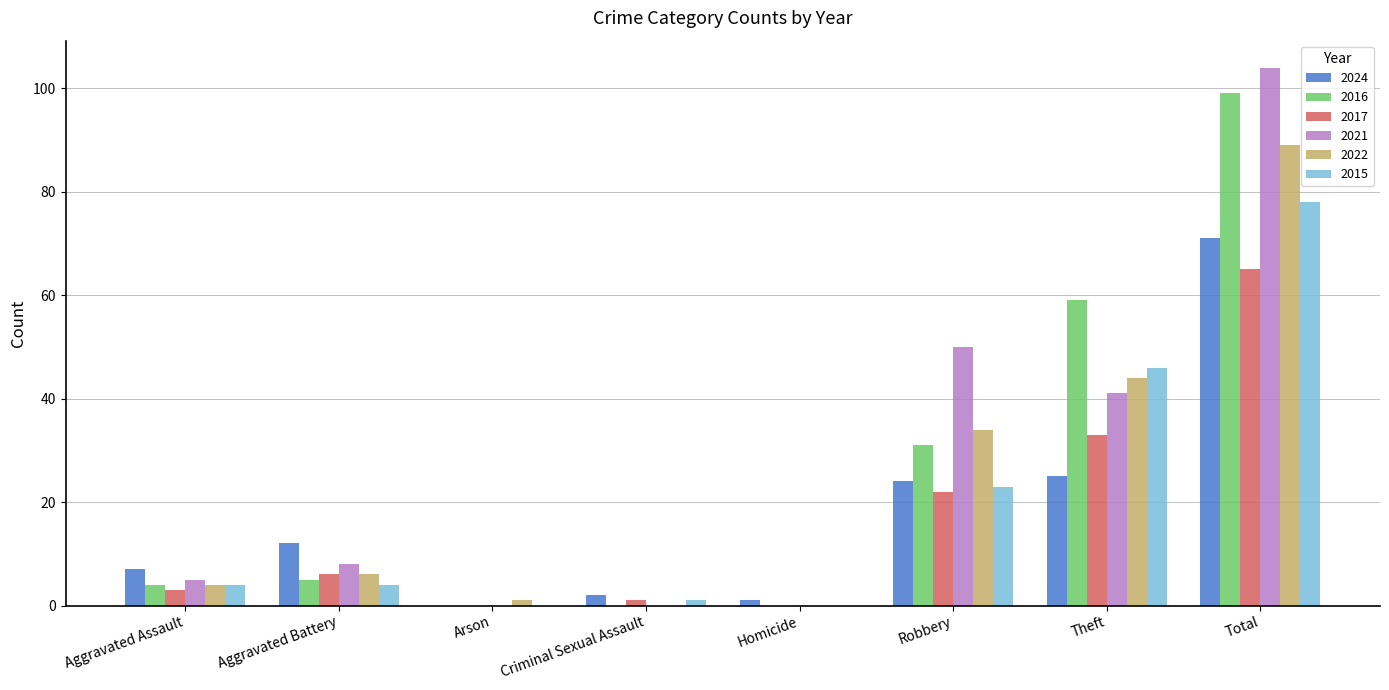

Which series changed the most between Robbery and Total?

2016